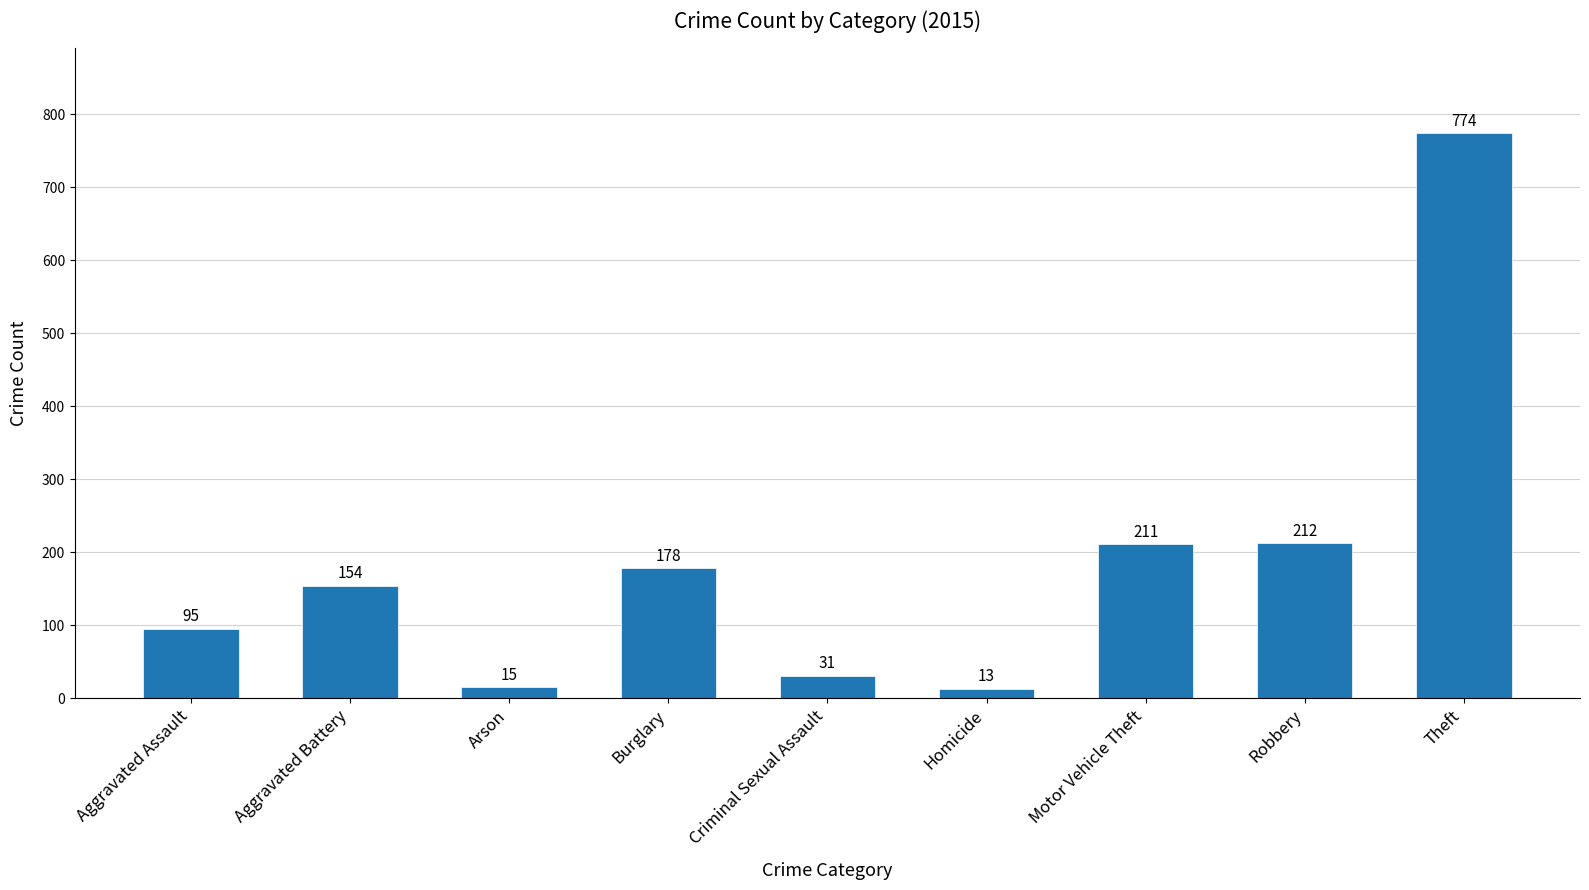

How many values are below 154?

4